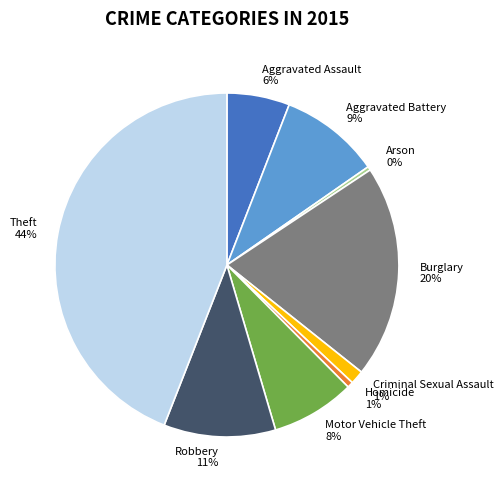

How many segments does this pie chart have?

9